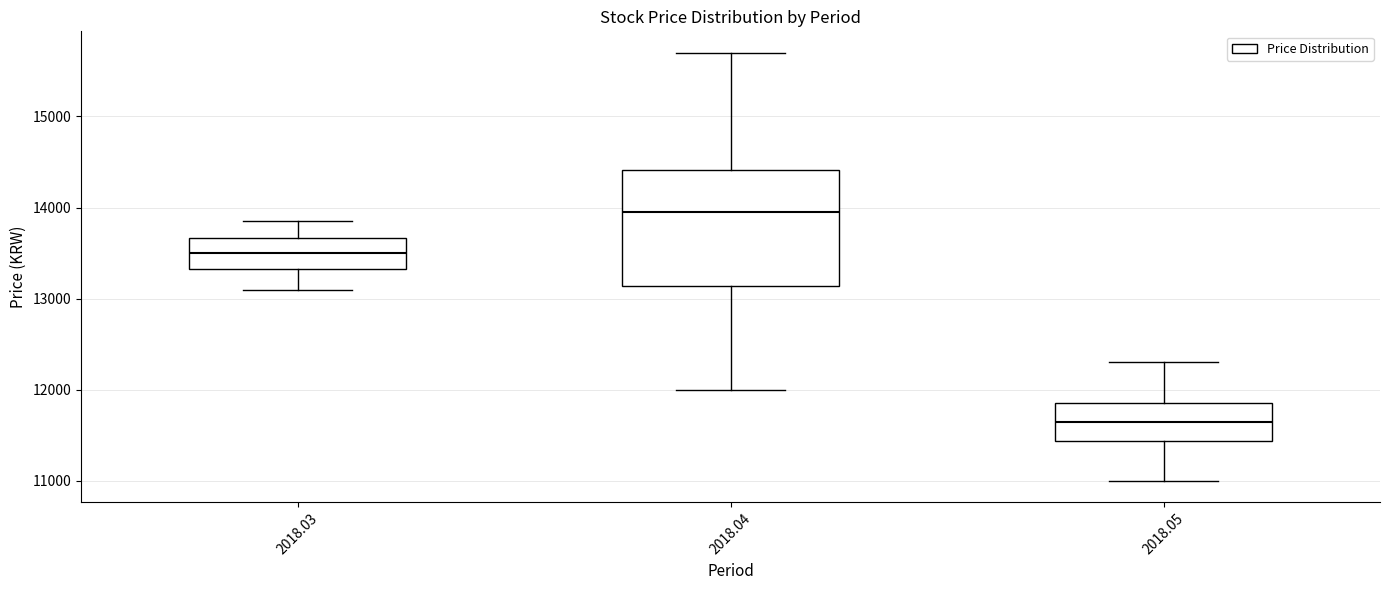

Which box has the highest median line?

2018.04